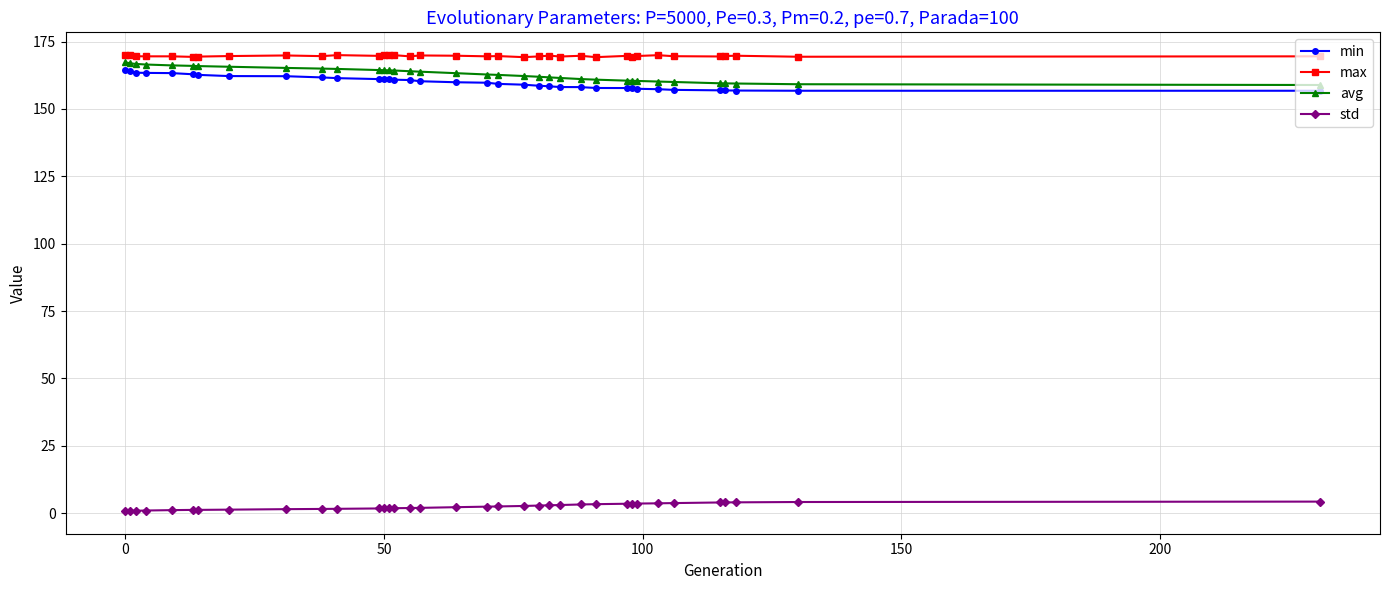

True or false: max and min intersect in this chart.

False